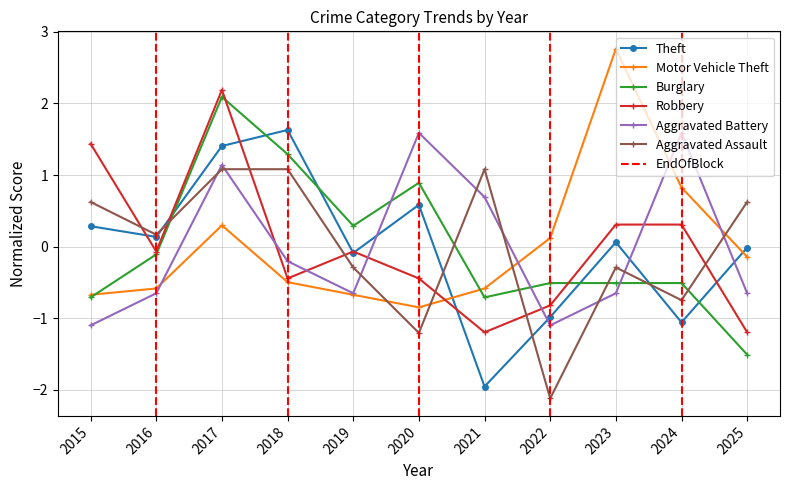

True or false: Robbery has a value of -0.2 at 2020.

False